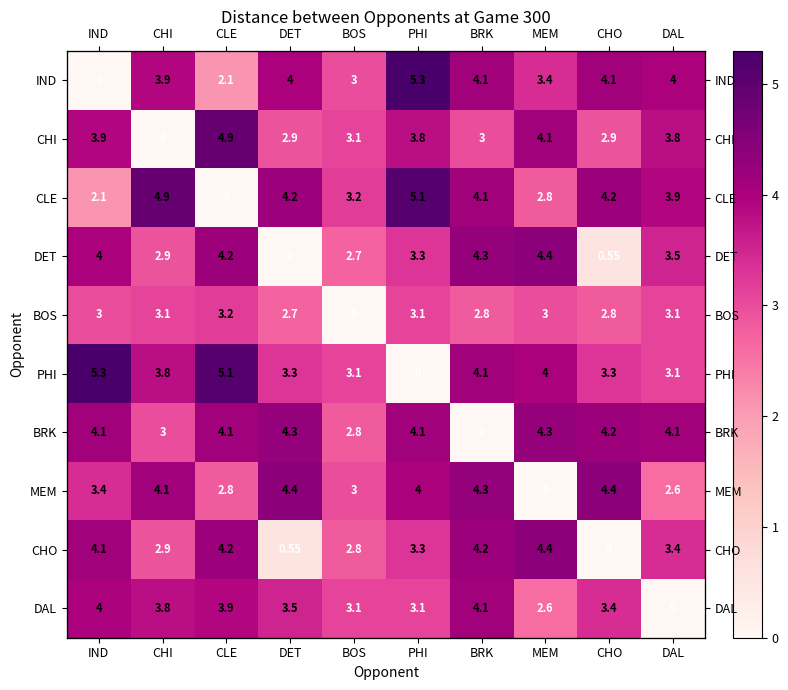

Which series changed the most between CLE and DAL?

CLE